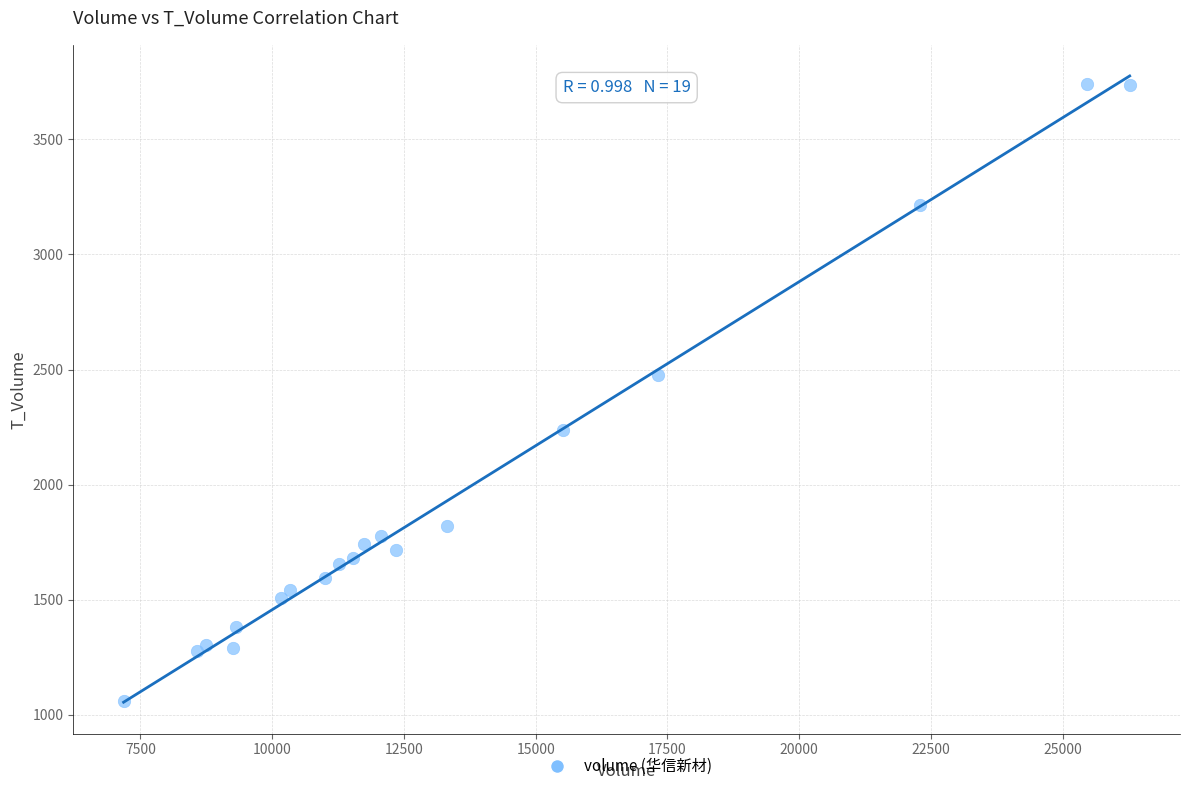

What Y value in the scatter plot is closest to 2400?

2477